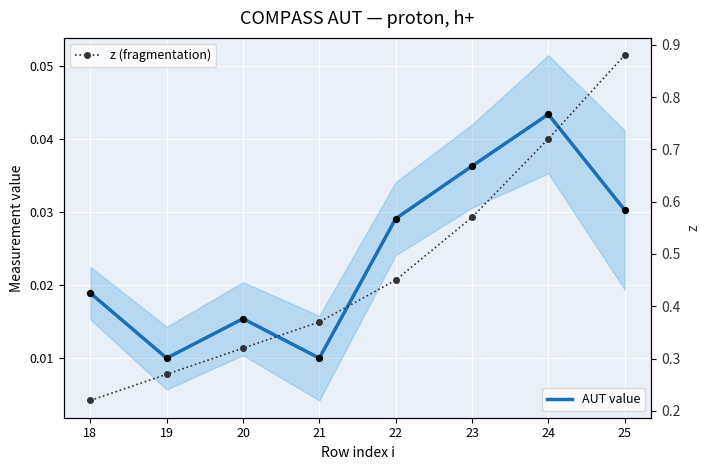

What are all the series names shown in the legend?

AUT value, z (fragmentation)